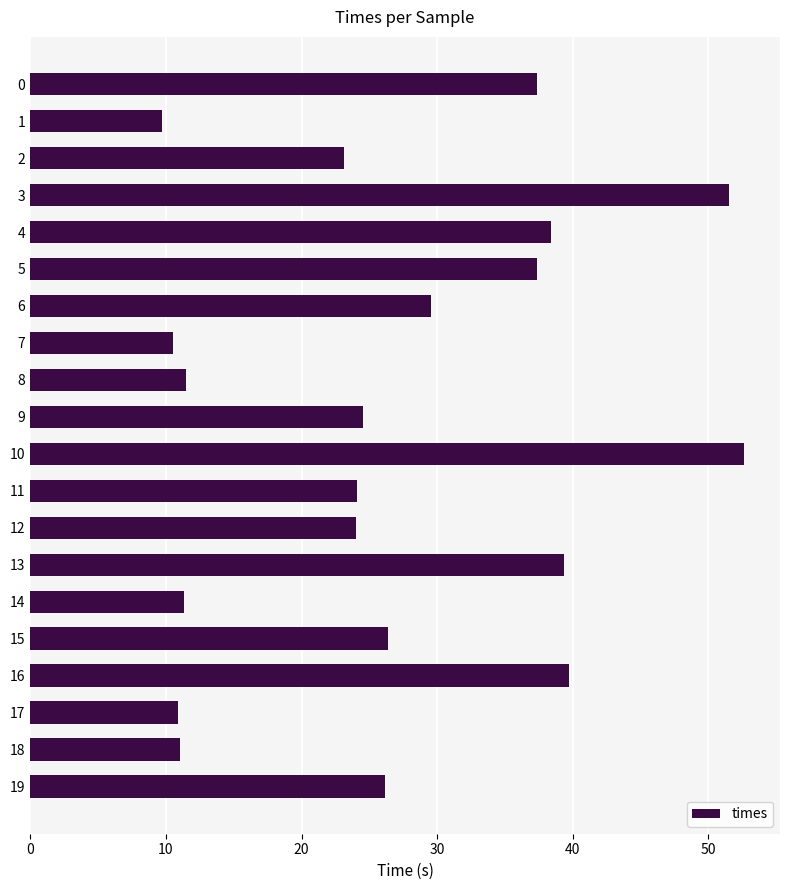

What is the ratio of the value at 15 to the value at 1?

2.7